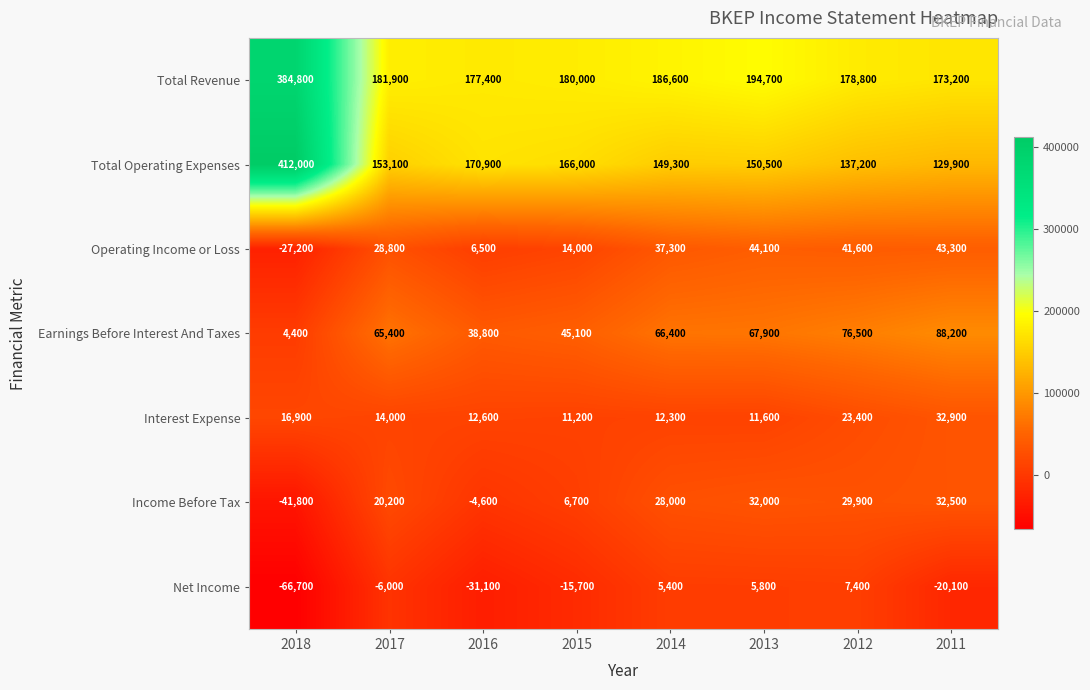

What is the spread (max minus min) of values at 2016?

208500